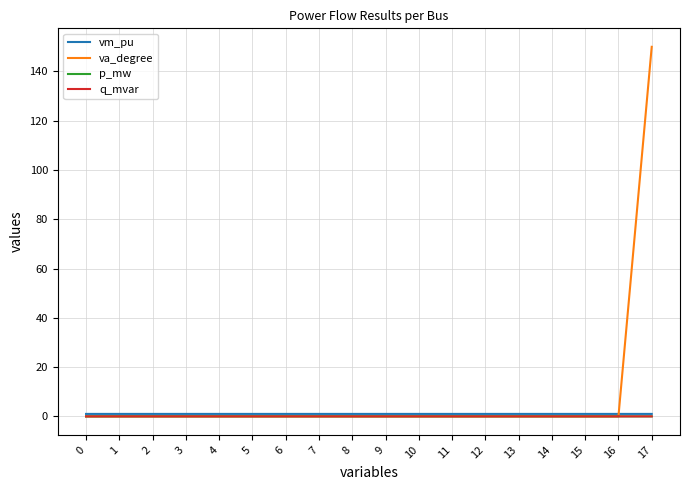

Which series has the largest range (max minus min)?

va_degree